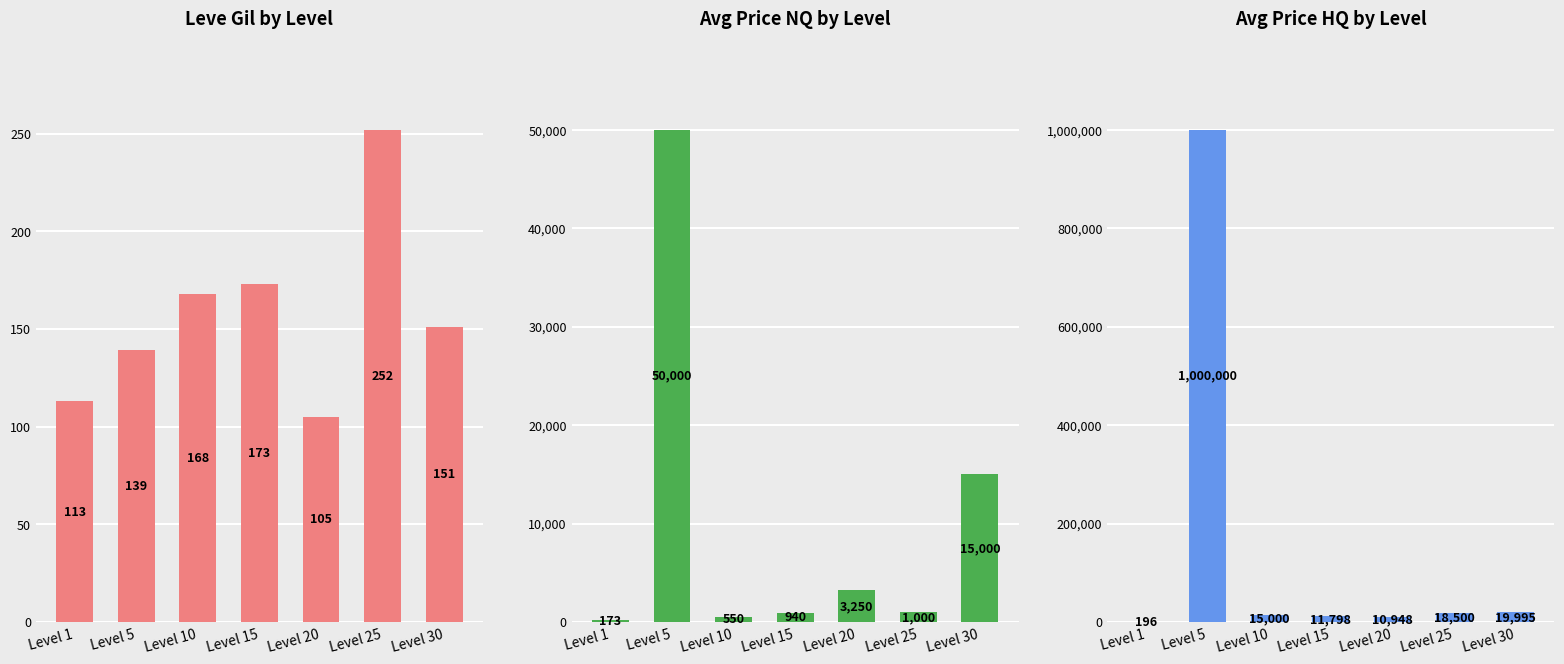

At which category is the sum across all series the highest?

Level 5